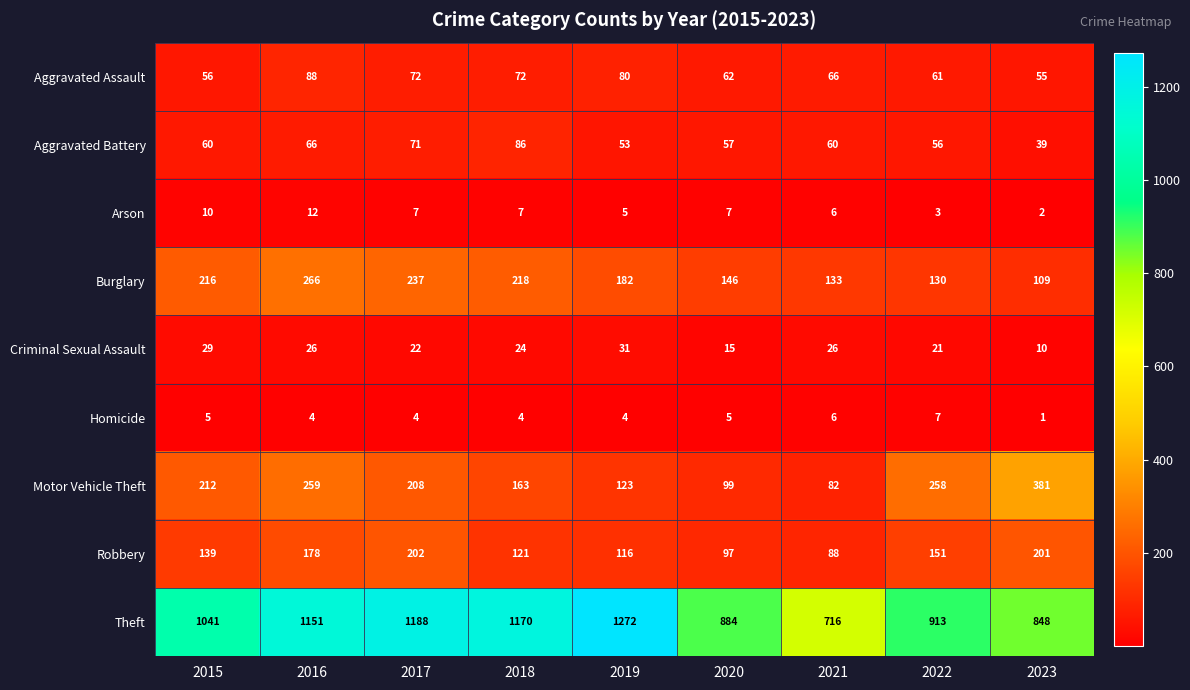

Is it true that Robbery equals 33 at 2022?

False